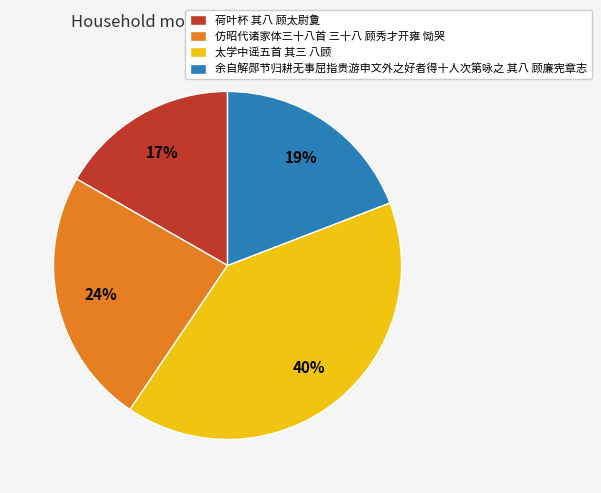

Does 太学中谣五首 其三 八顾 account for over 50% of the chart?

No